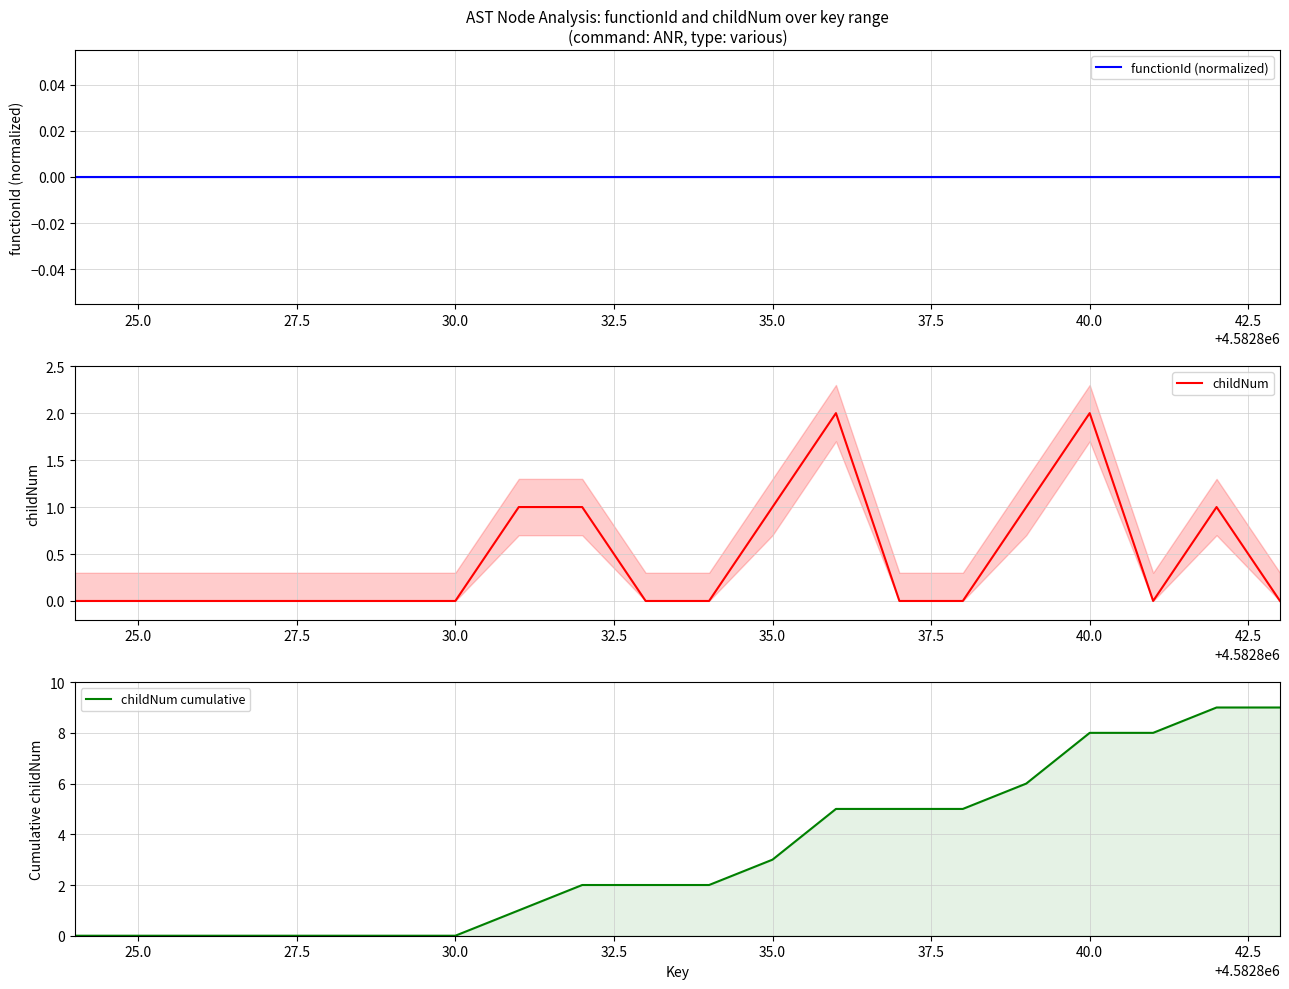

How many values in the childNum cumulative series are below 2?

8